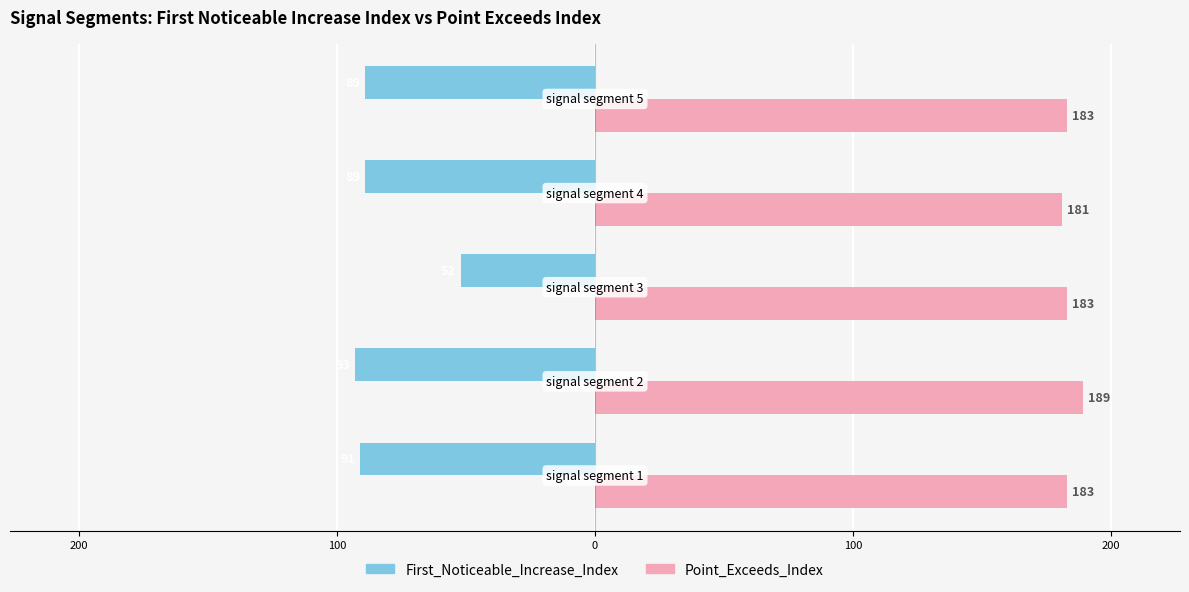

What are all the series names shown in the legend?

First_Noticeable_Increase_Index, Point_Exceeds_Index